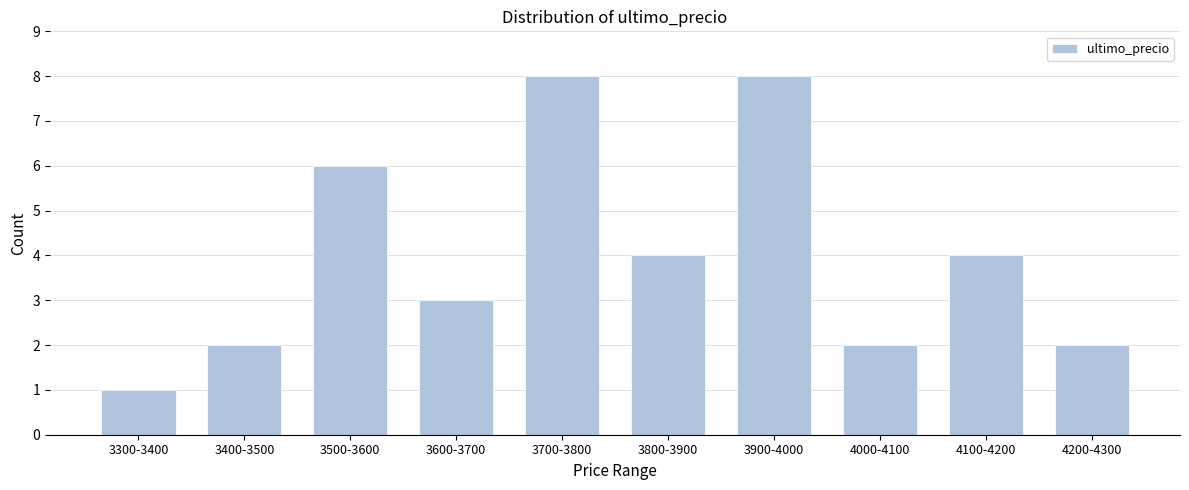

Reading right to left, extract all data points from this chart.

2	4	2	8	4	8	3	6	2	1